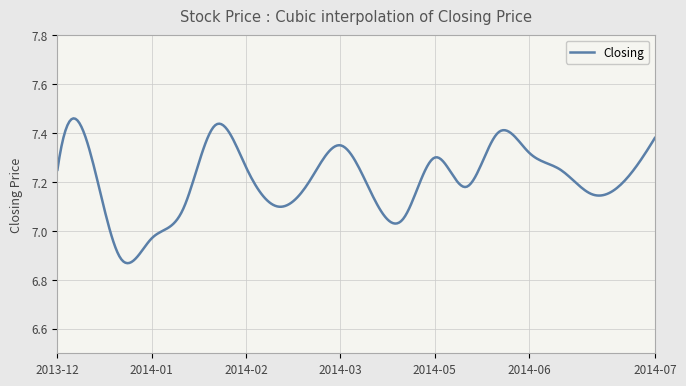

What is the difference between the maximum and minimum values?

0.6